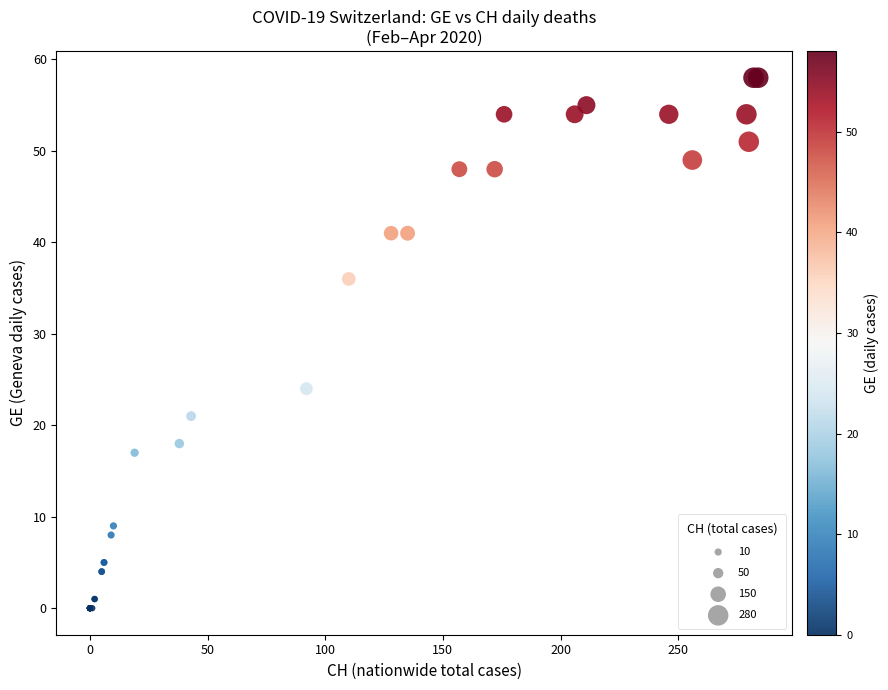

What Y value in the scatter plot is closest to 29?

24